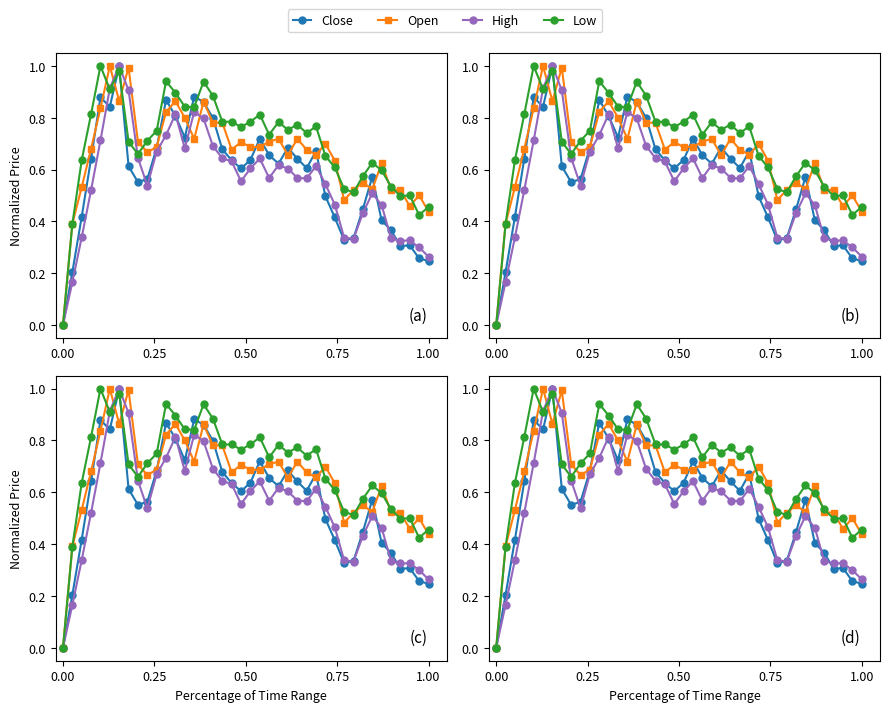

Rank the series by their maximum value, from highest to lowest.

Close, Open, High, Low